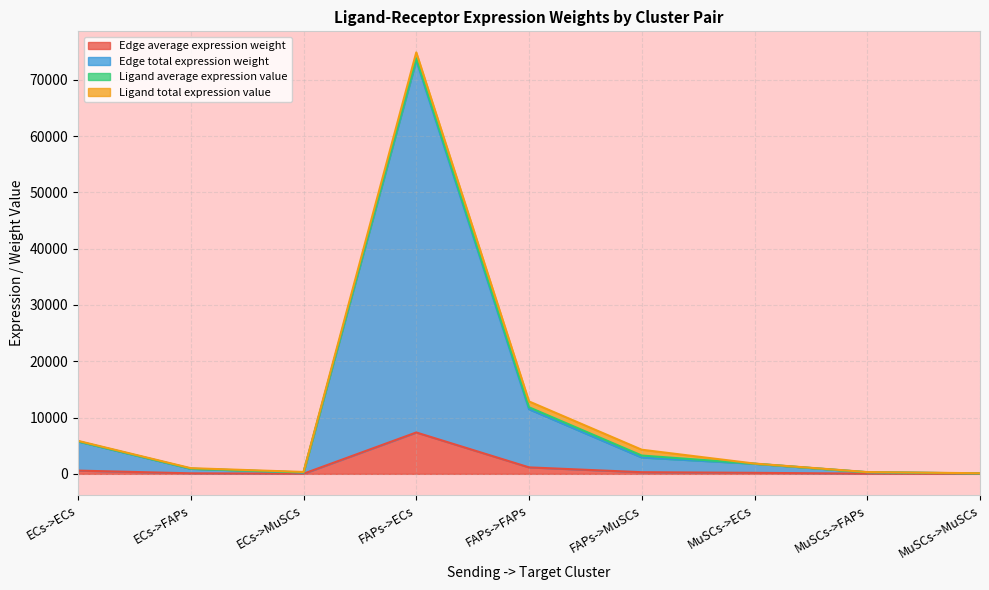

At which label does Edge average expression weight first exceed 179?

ECs->ECs